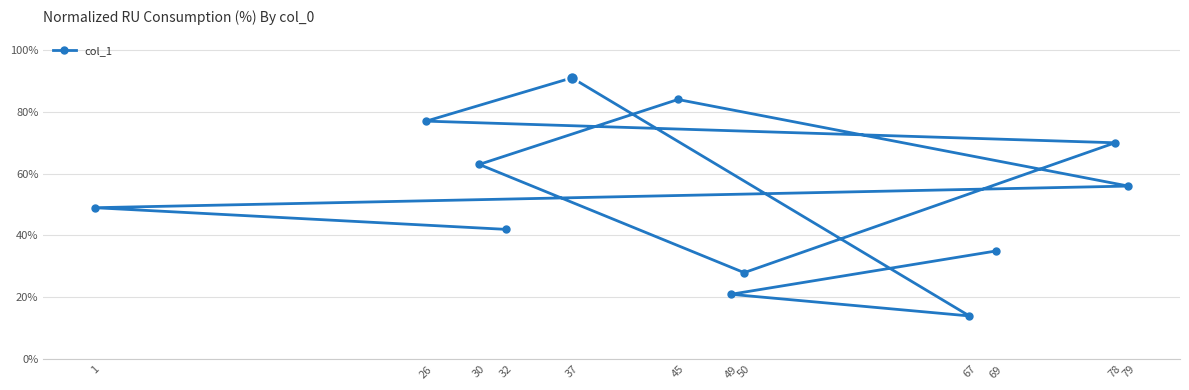

At which category does the chart reach its minimum across all series?

67